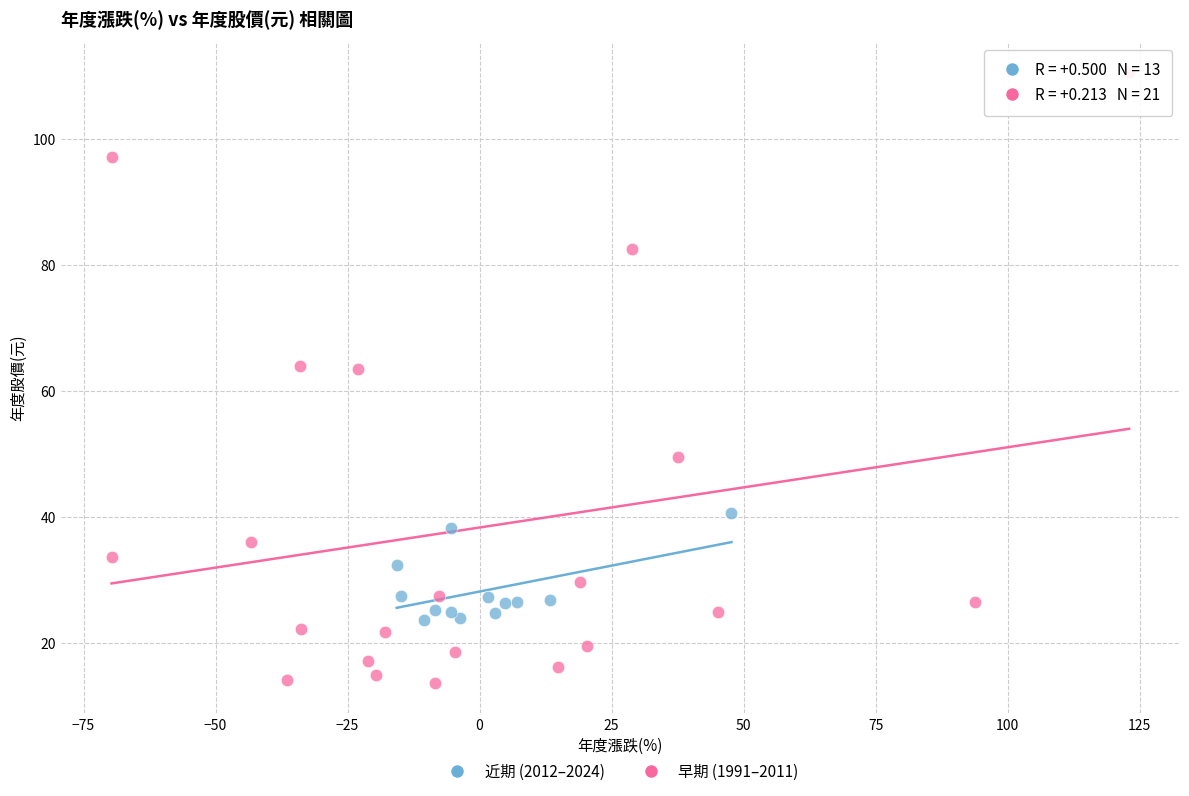

Which series has the largest Y range (max minus min)?

早期 (1991–2011)